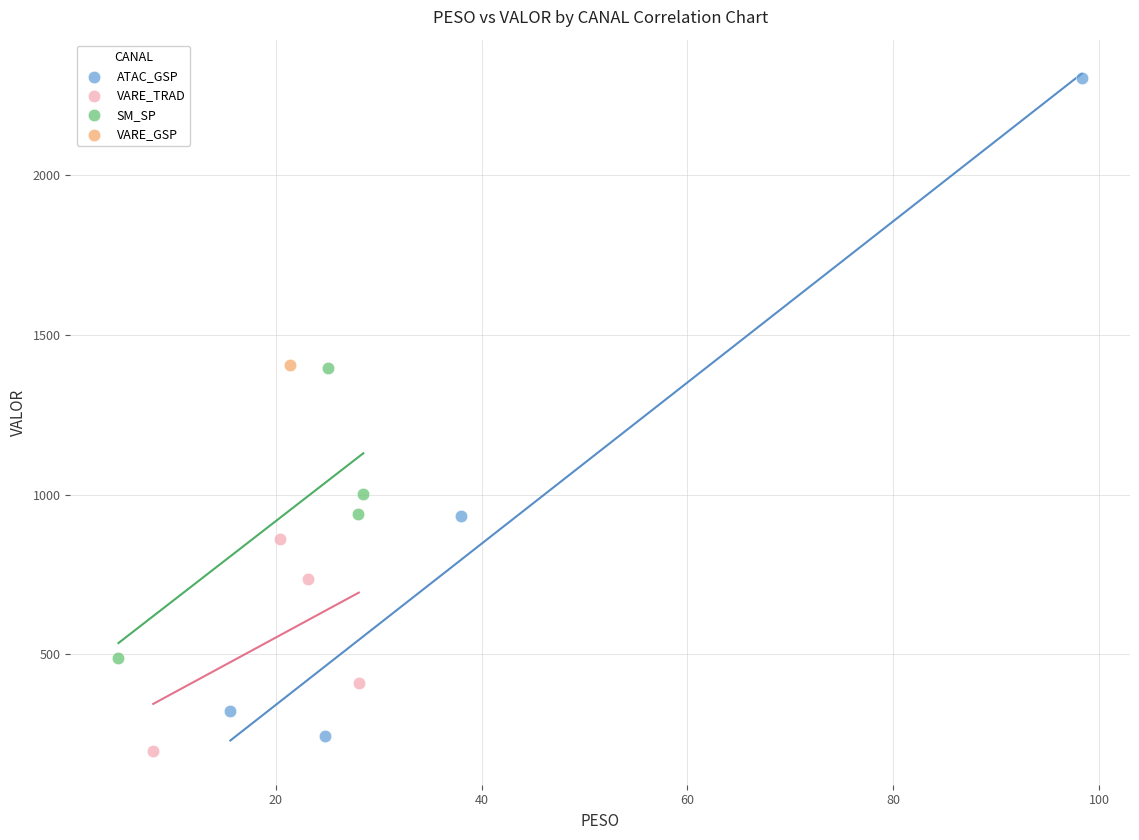

What are all the series names shown in the legend?

ATAC_GSP, VARE_TRAD, SM_SP, VARE_GSP